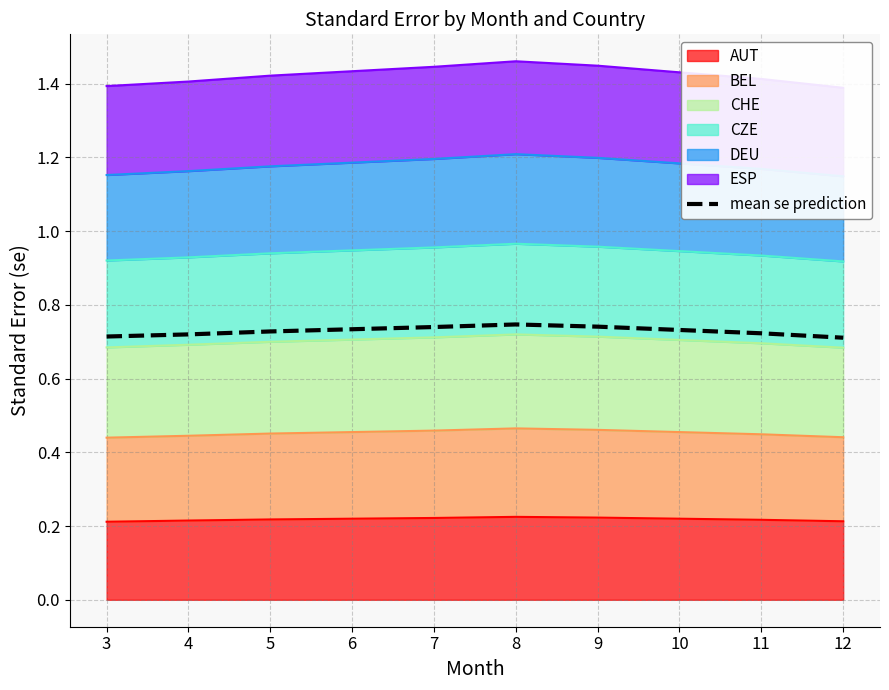

What is the value of the 5th point from the left?

0.7